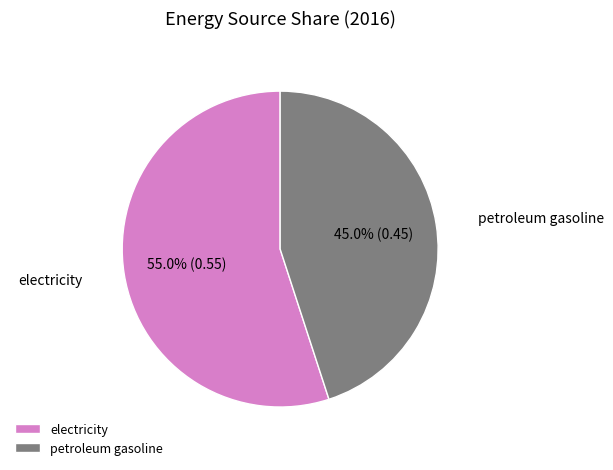

How many slices are in this pie chart?

2